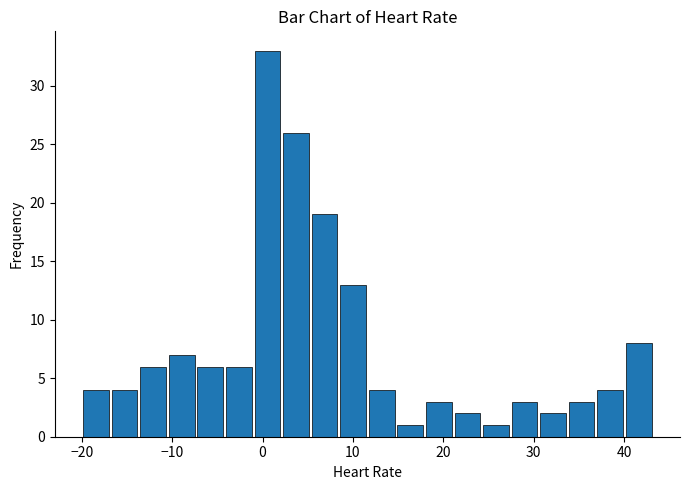

Around what value on the x-axis is the tallest bar? Give the approximate position of its centre, as read against the axis.

1